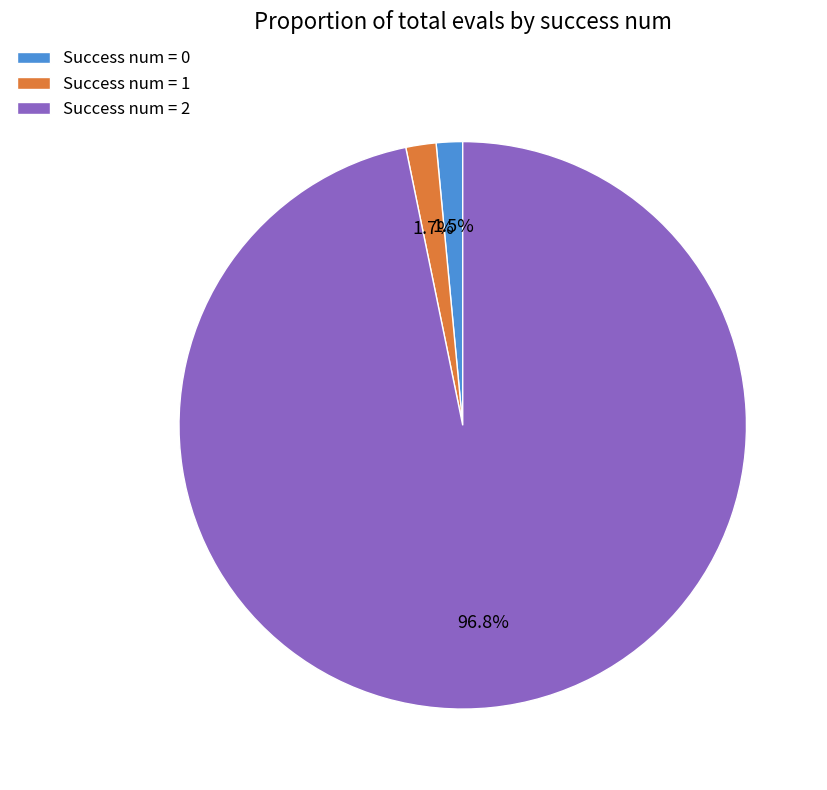

Is Success num = 0 the majority of the pie?

No